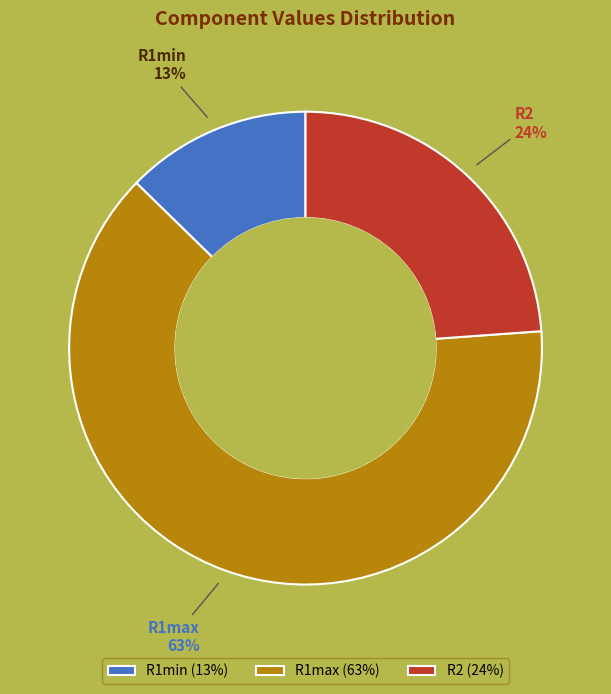

Between R2 and R1min, which is larger?

R2